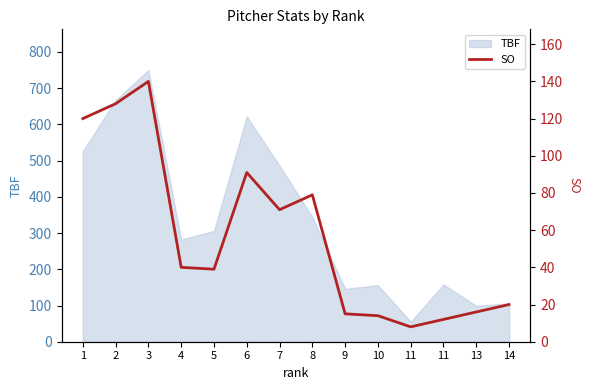

True or false: the data shows 4 at 11.

False